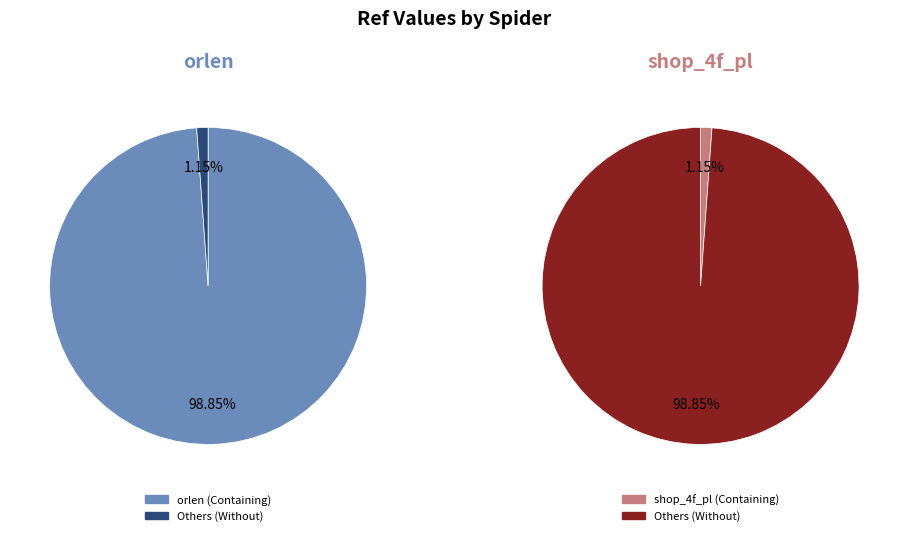

The orlen slice represents 99% of the pie. True or false?

True